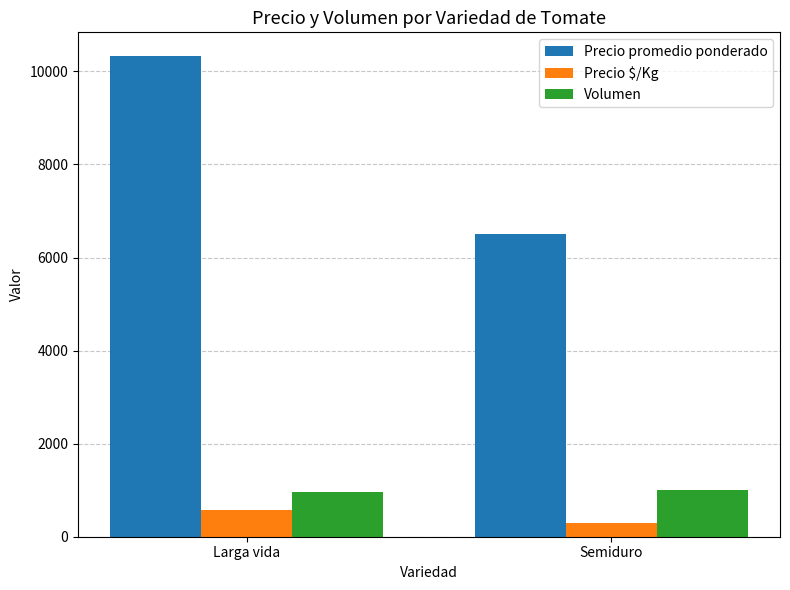

What are all the series names shown in the legend?

Precio promedio ponderado, Precio $/Kg, Volumen